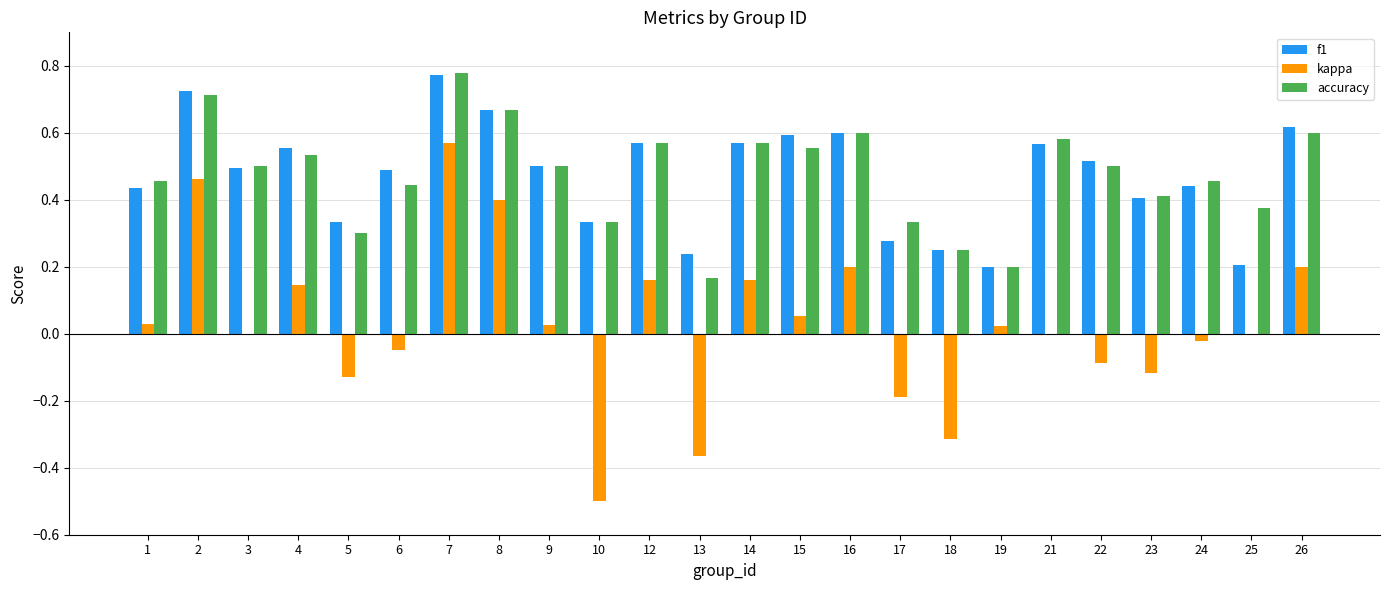

Which category has the highest value in the f1 series?

7